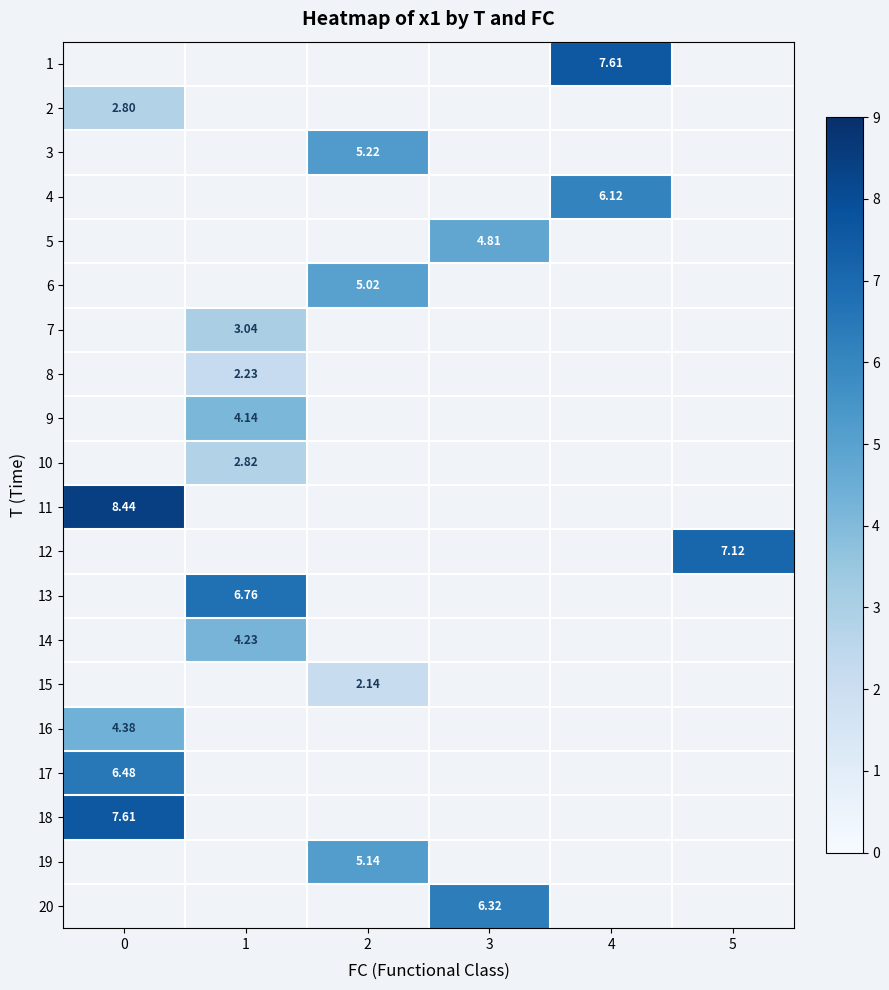

Is the value of 3 at 5 greater than the value of 19 at 0?

No